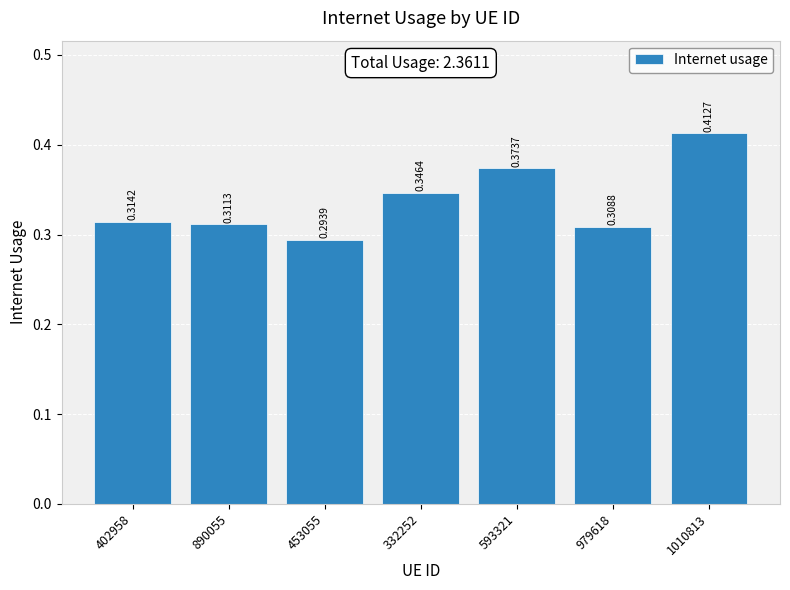

What is the sum of the values at 890055 and 979618?

0.6